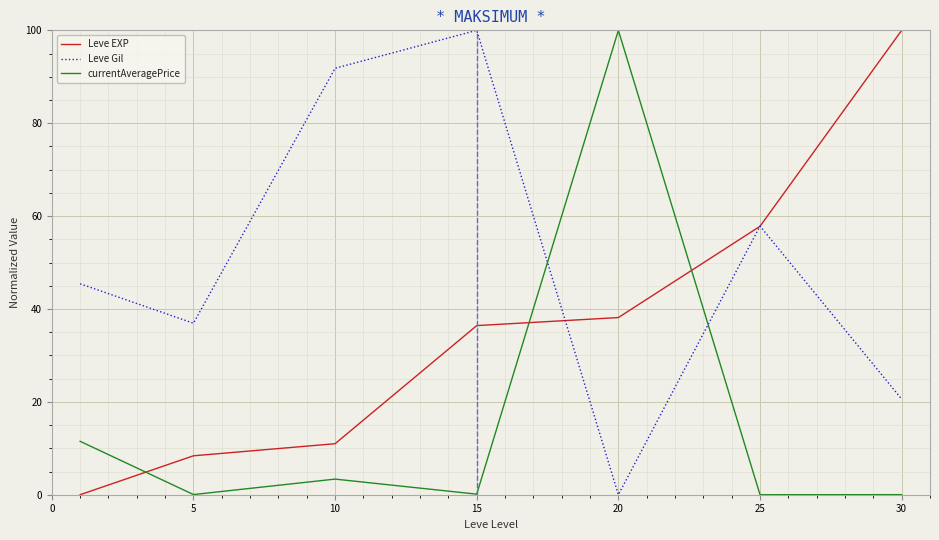

Which series has the largest total across all categories?

Leve Gil